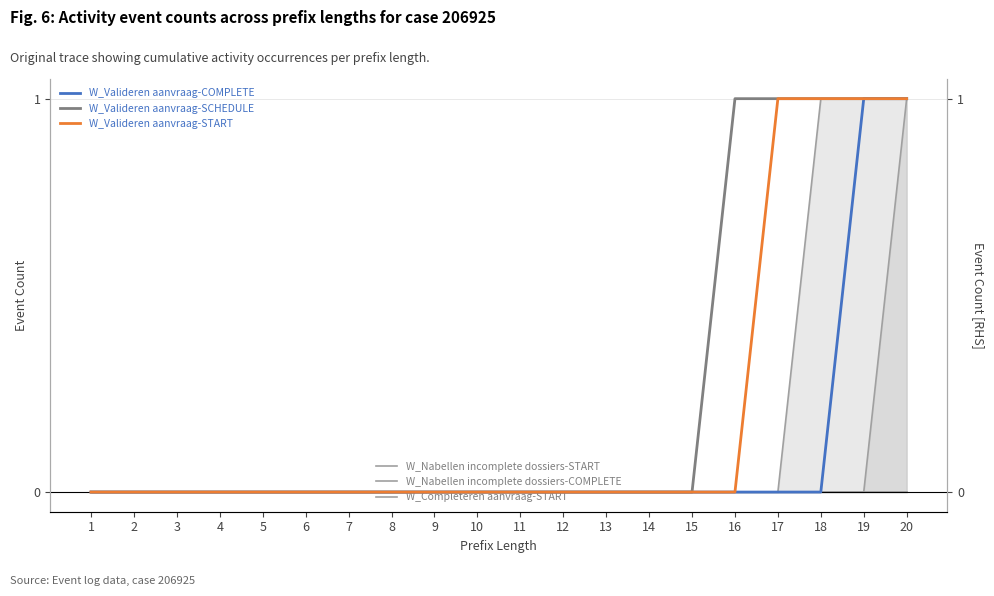

At how many categories does at least one series exceed 0?

5